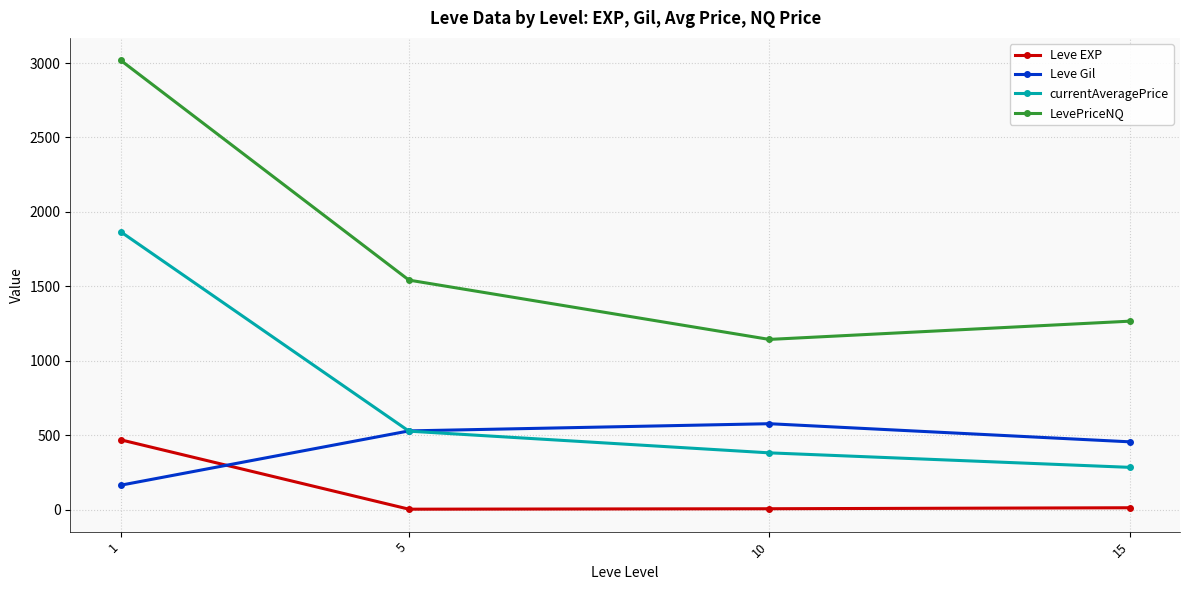

What is the sum of the Leve EXP values at 15 and 10?

17.3